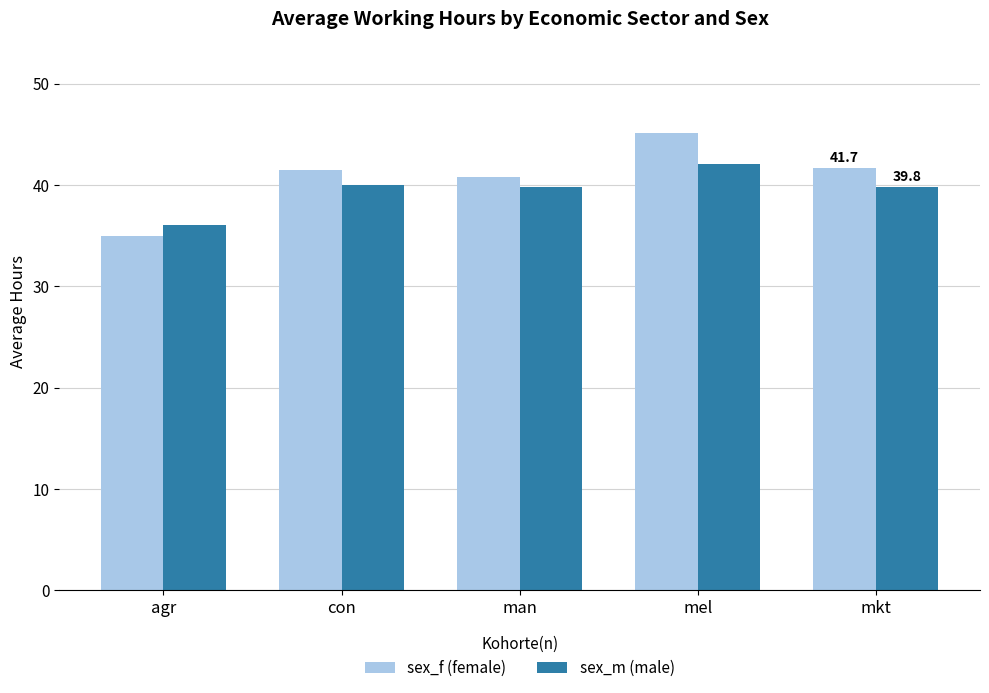

What position from the left is man?

3